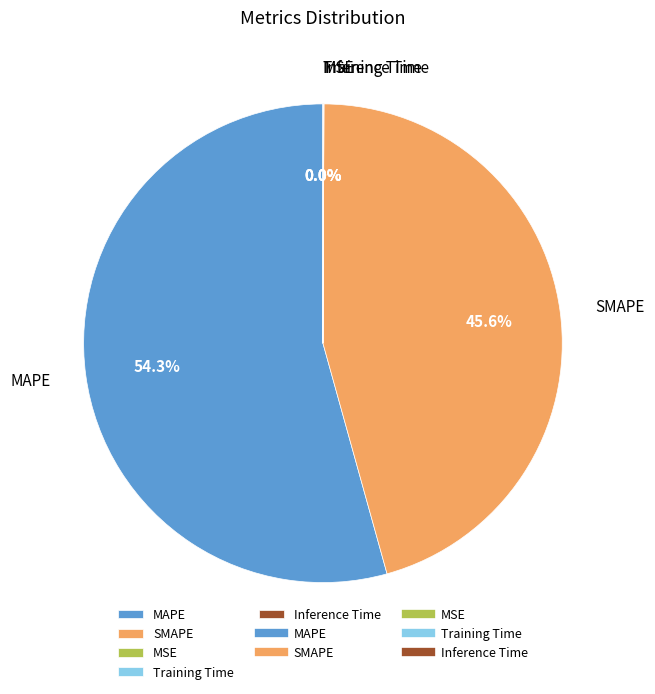

Which slice is the largest?

MAPE